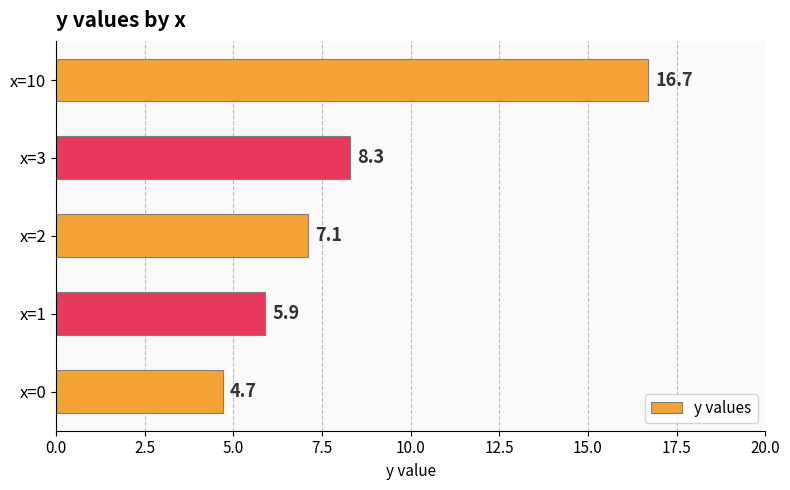

How many series are shown in this chart?

1